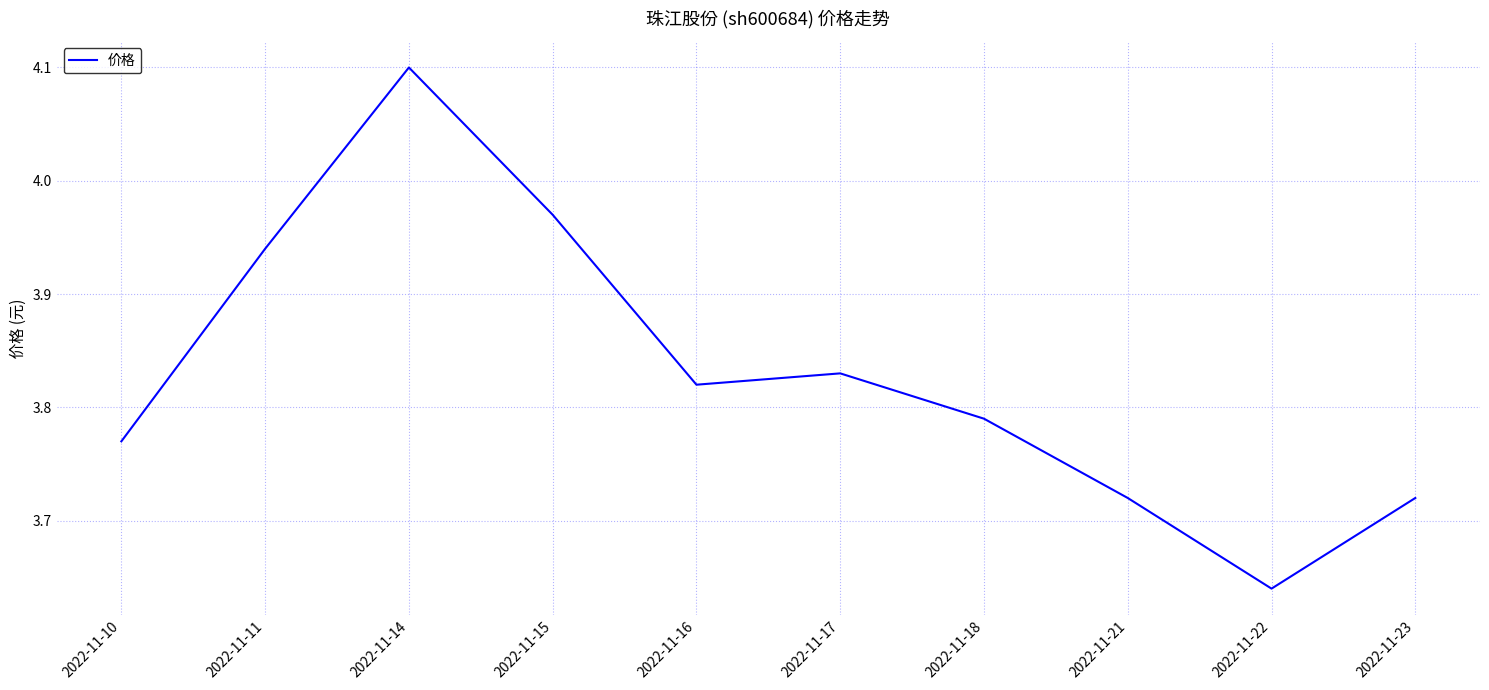

The value at 2022-11-22 is 1.8. True or false?

False